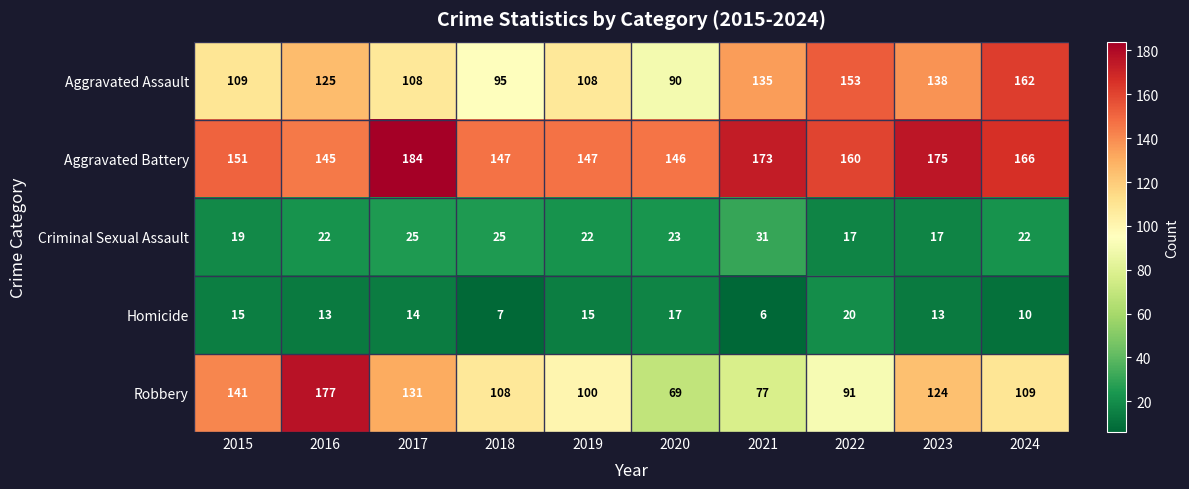

What is the sum of the Aggravated Assault values at 2022 and 2018?

248